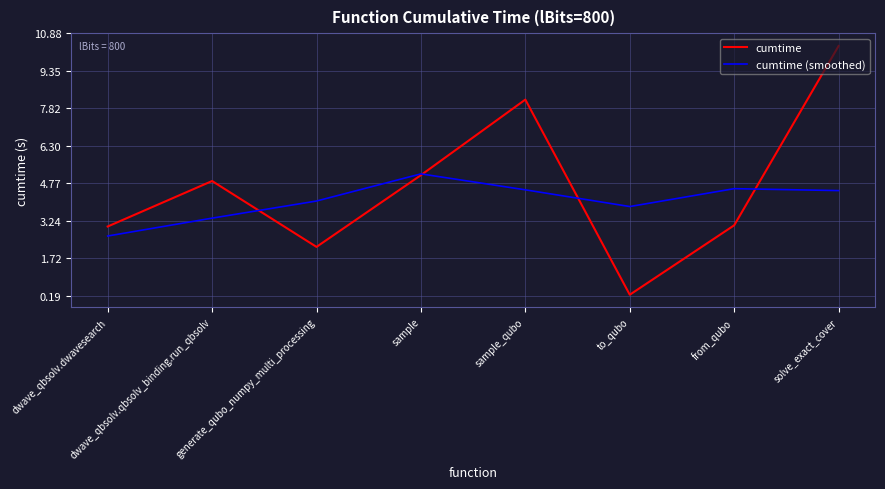

Is it true that cumtime (smoothed) equals 3.4 at dwave_qbsolv.qbsolv_binding.run_qbsolv?

True